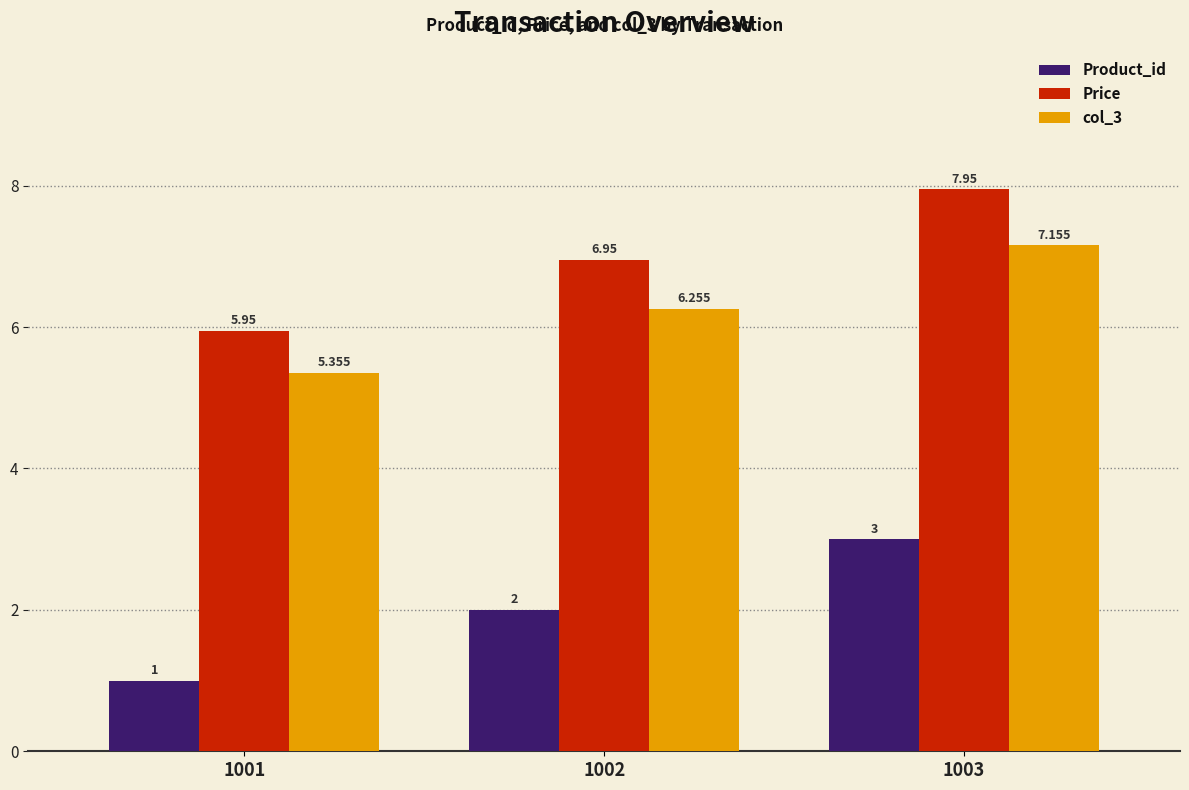

Where is col_3 nearest to the value 6?

1002